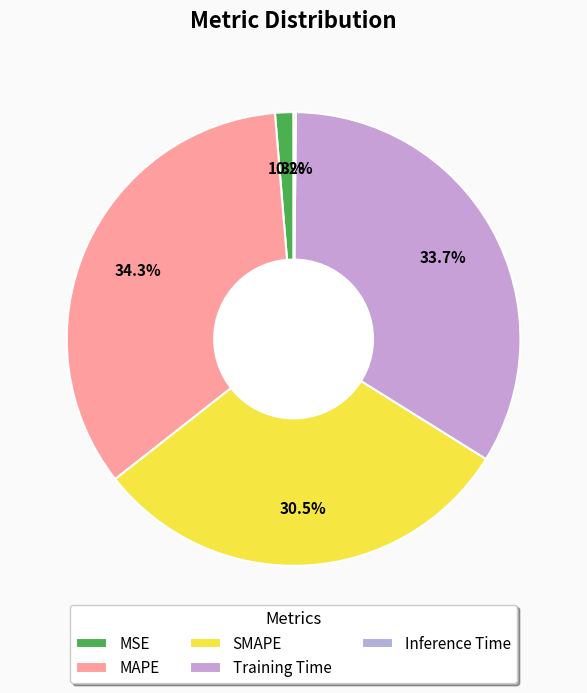

What is the smallest slice in the pie chart?

Inference Time